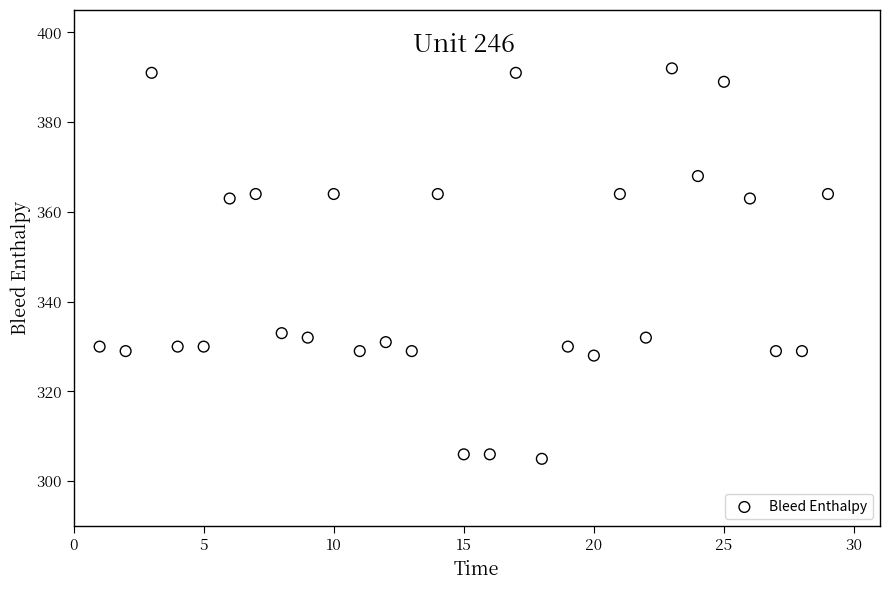

What is the range of X values (max minus min)?

28